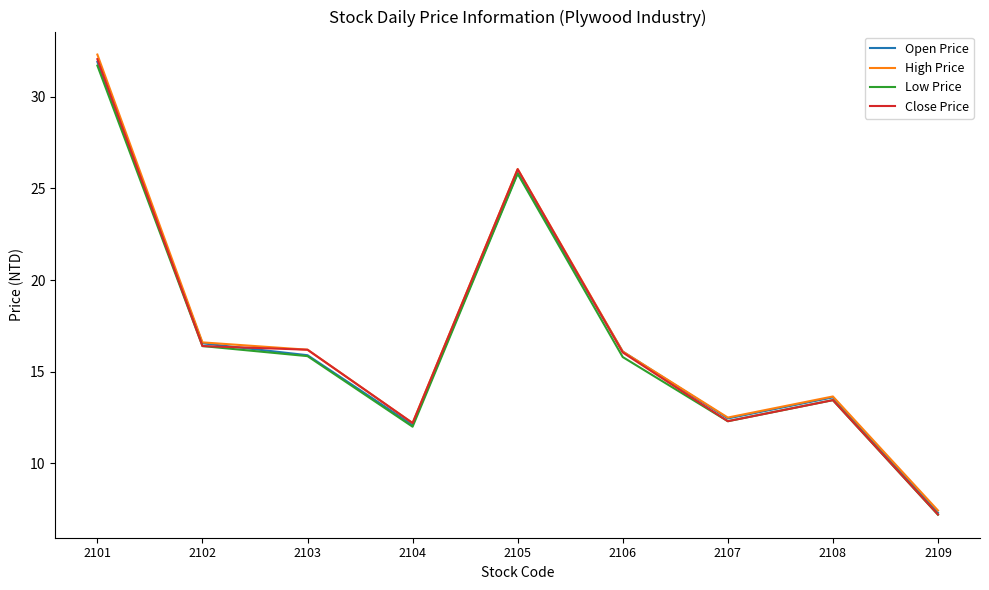

Between 2102 and 2109, which series saw the biggest shift?

Open Price